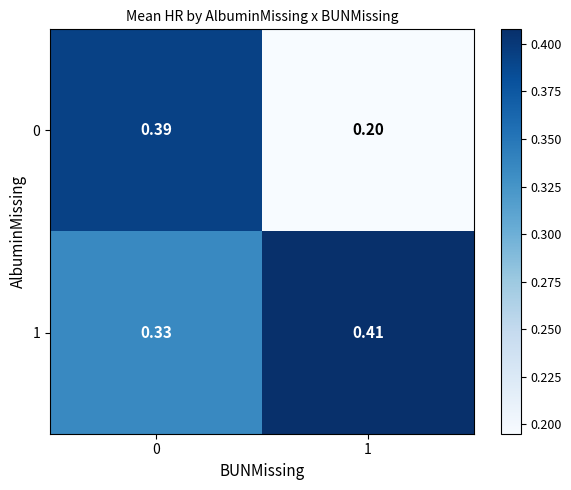

Which series changed the most between 0 and 1?

0